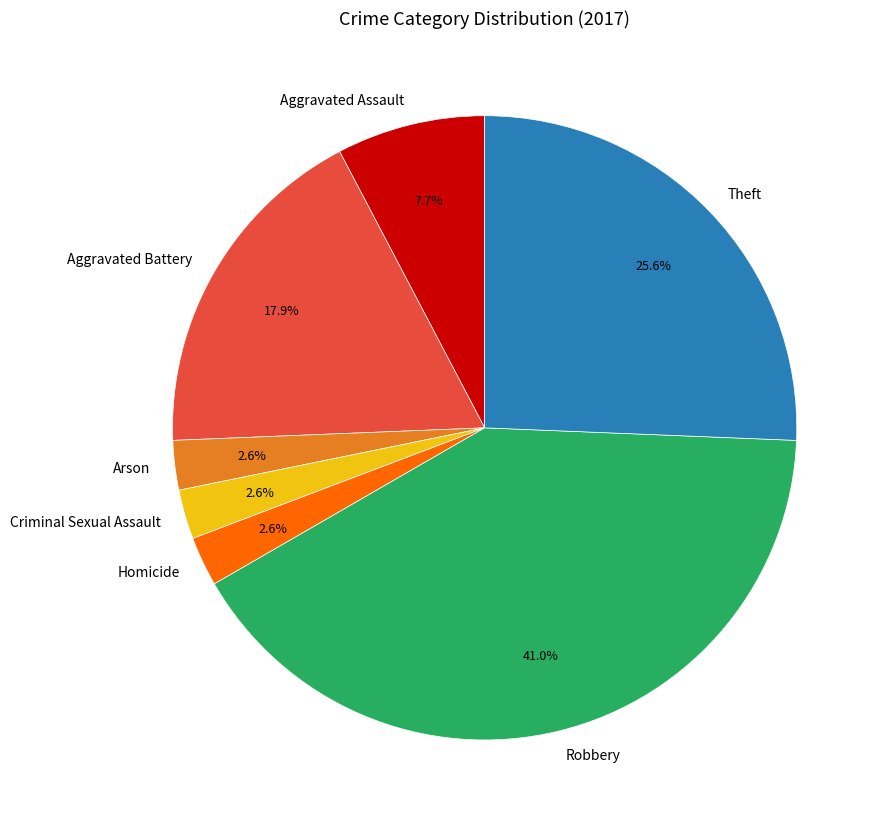

What is the total percentage of Theft and Arson?

28.2%